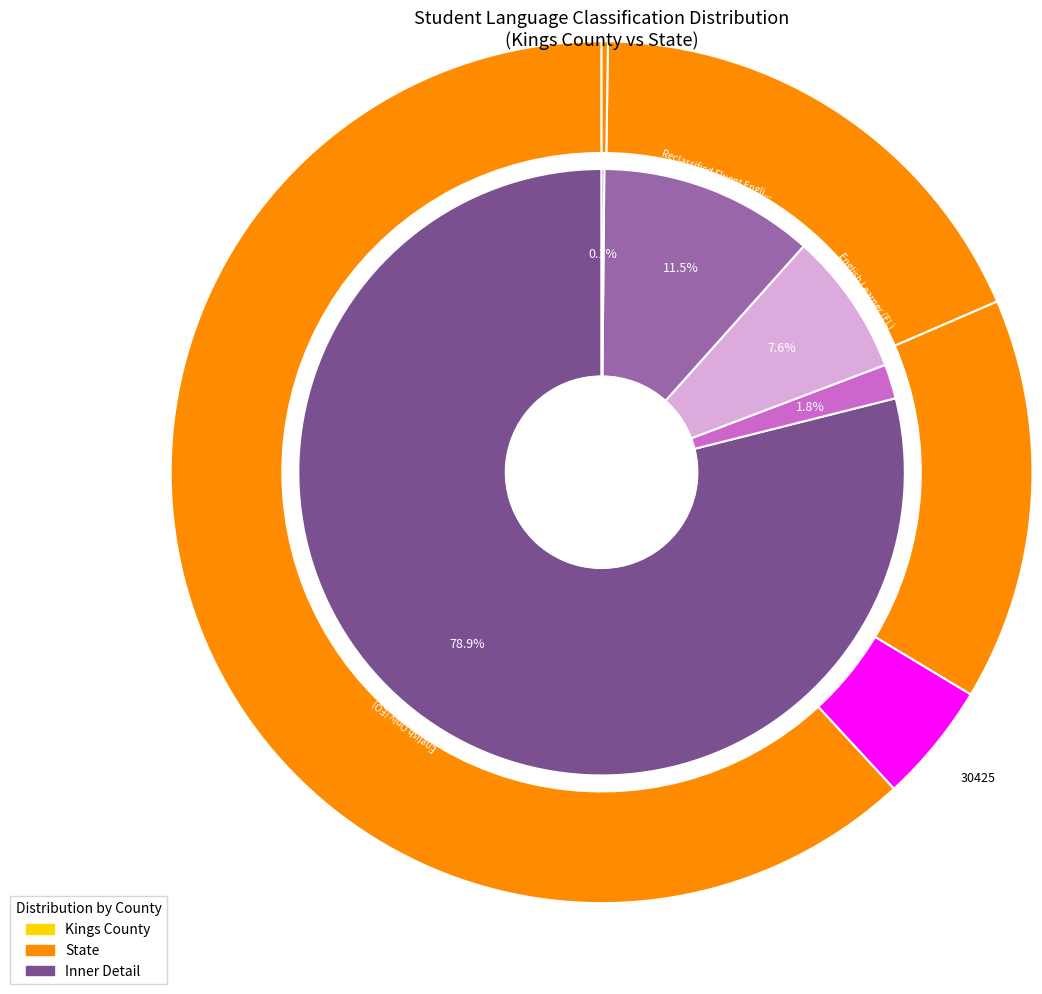

At English Only (EO), list the series in order from smallest to largest.

Kings County, State